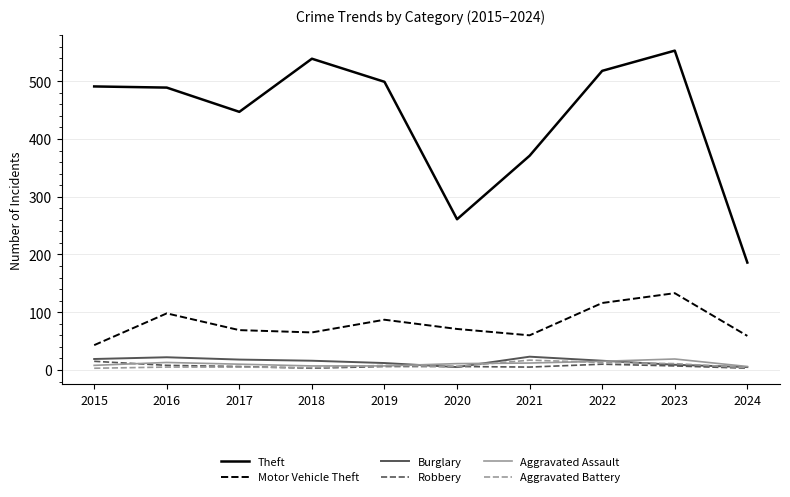

The Theft series shows 261 at 2020. True or false?

True